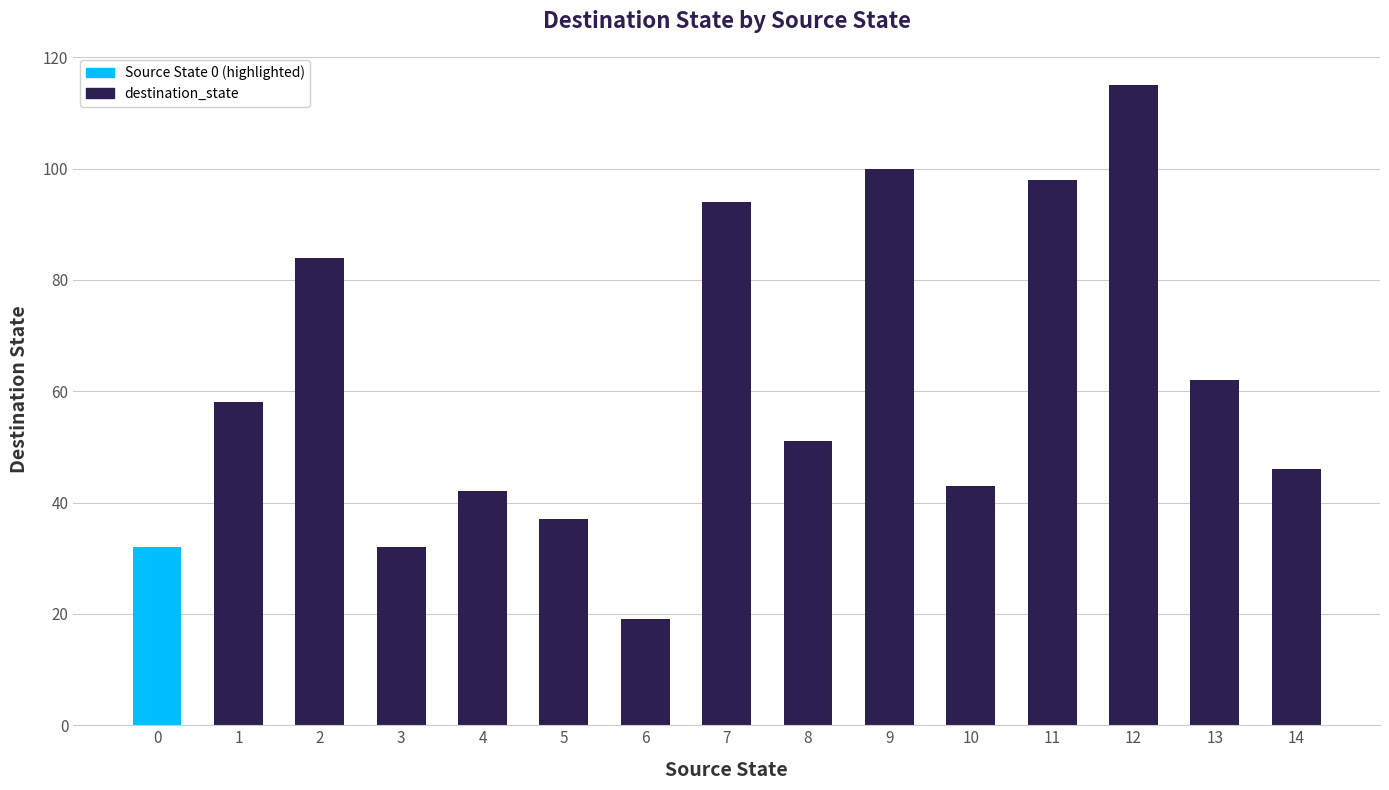

What is the value of the 8th bar from the left?

94